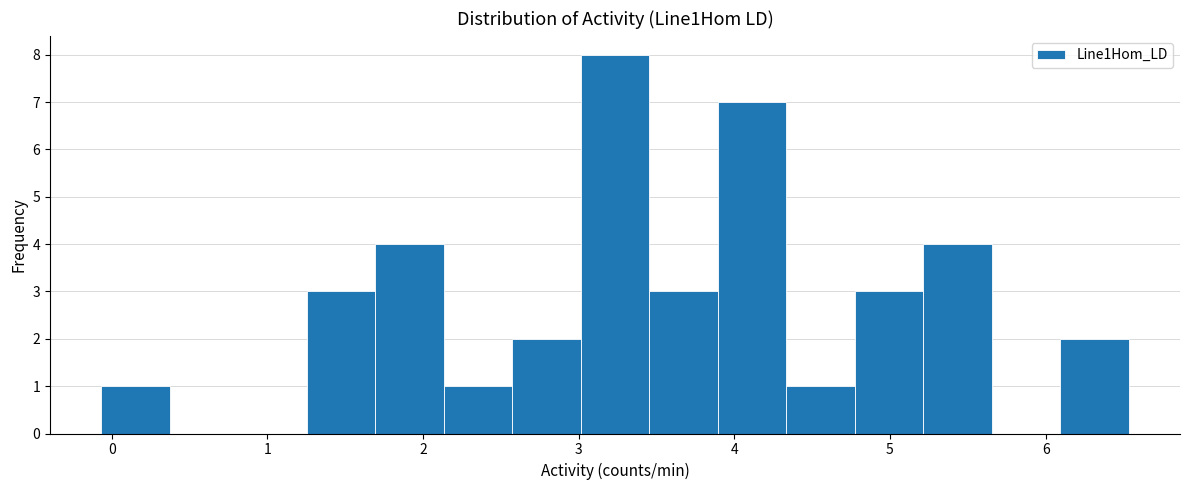

Reading left to right, transcribe this chart: for each bar, give the range it covers on the x-axis and its height. Neither the bar edges nor the heights are printed on the chart, so give them approximately, as read against the axes.

-0.1 to 0.4: 1
0.4 to 0.8: 0
0.8 to 1.3: 0
1.3 to 1.7: 3
1.7 to 2.1: 4
2.1 to 2.6: 1
2.6 to 3.0: 2
3.0 to 3.5: 8
3.5 to 3.9: 3
3.9 to 4.3: 7
4.3 to 4.8: 1
4.8 to 5.2: 3
5.2 to 5.7: 4
5.7 to 6.1: 0
6.1 to 6.5: 2